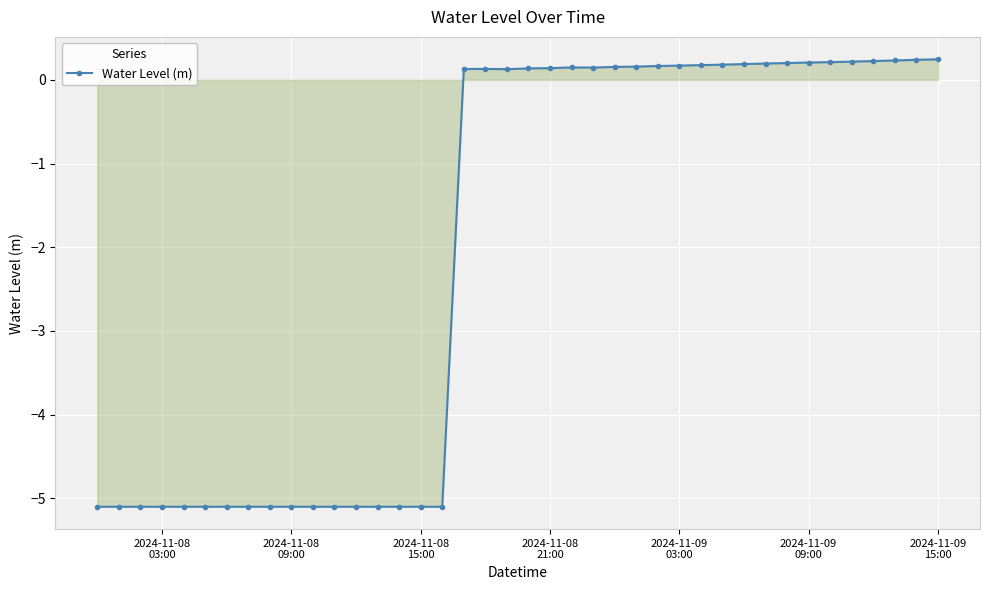

What is the value of the 28th point from the left?

0.2